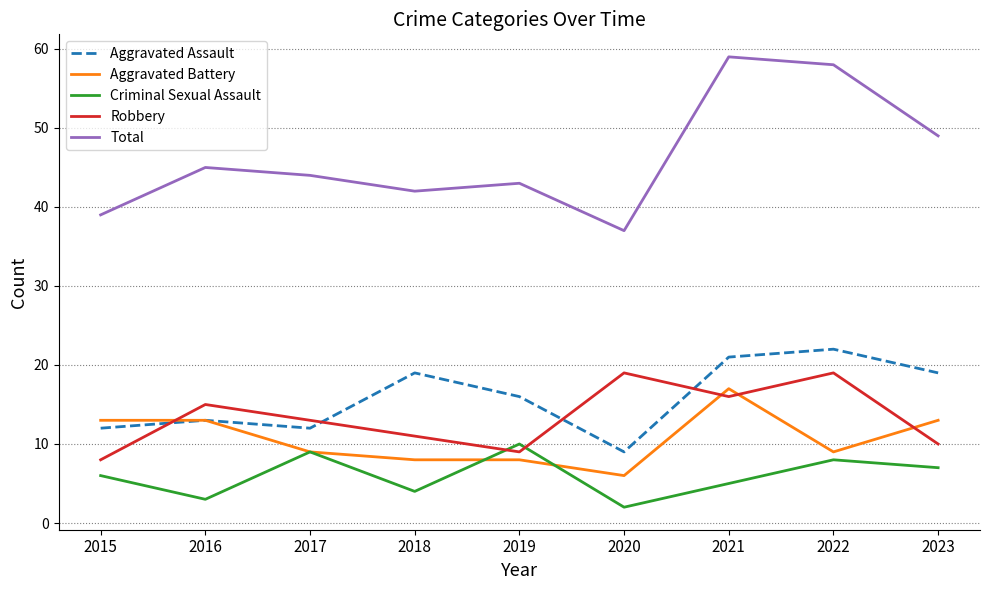

Which series has the largest total across all categories?

Total